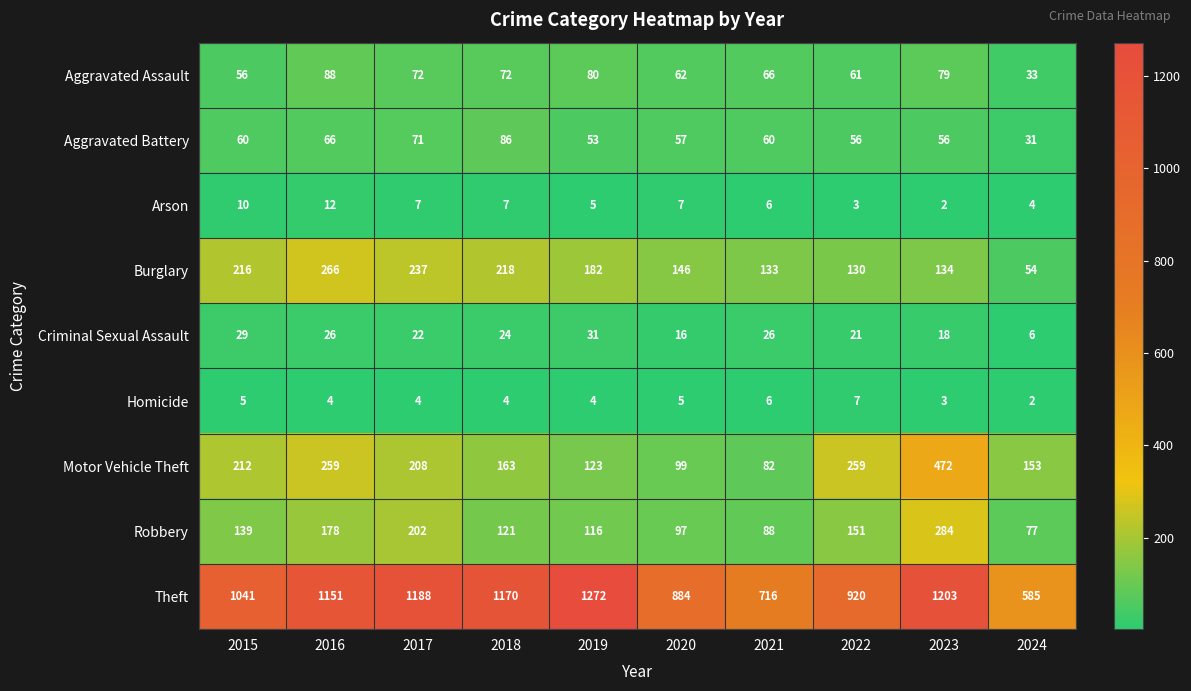

What is the sum of the Criminal Sexual Assault values at 2018 and 2016?

50